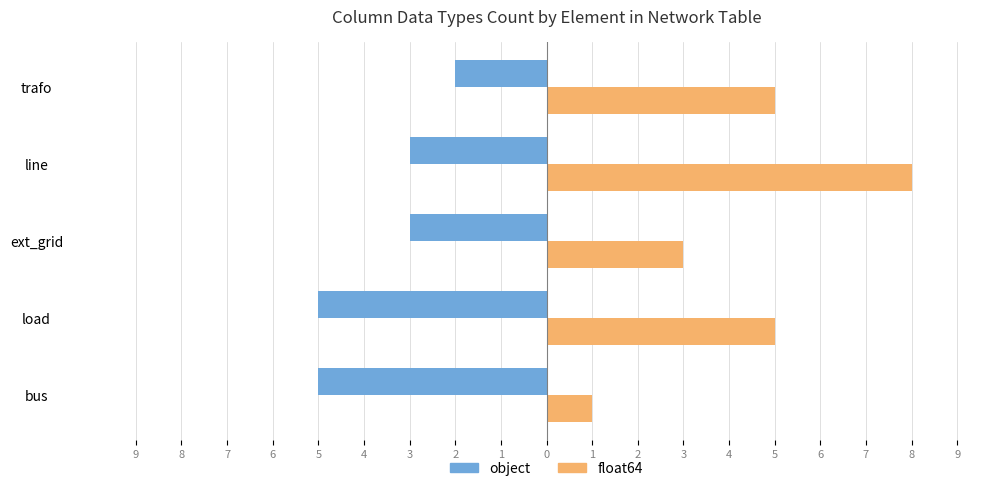

What is the value of the object bar at the 5th from the left?

-2